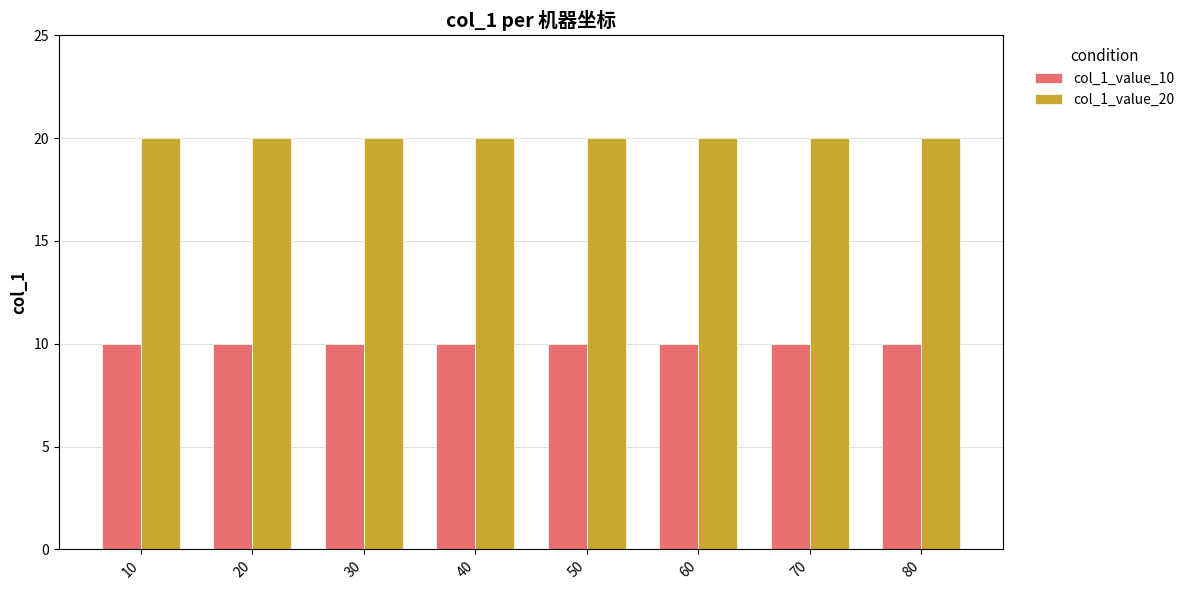

What are all the series names shown in the legend?

col_1_value_10, col_1_value_20